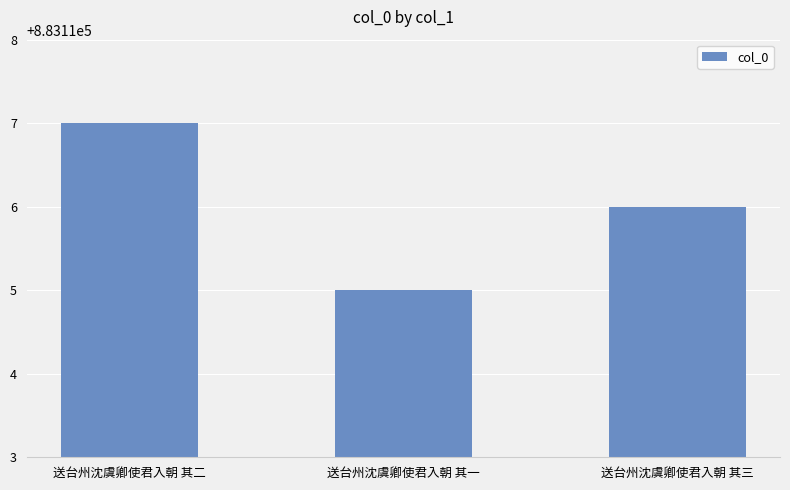

What is the label of the 1st bar from the left?

送台州沈虞卿使君入朝 其二